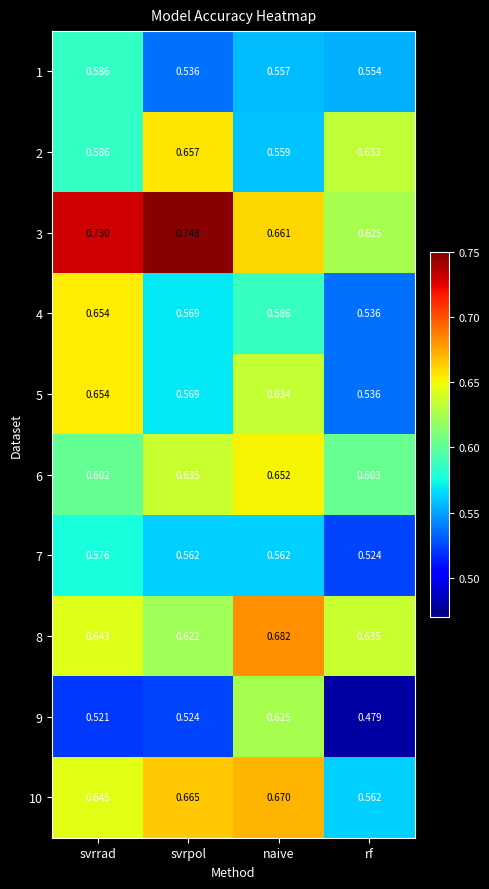

Is the value of 1 at svrpol greater than the value of 7 at naive?

No